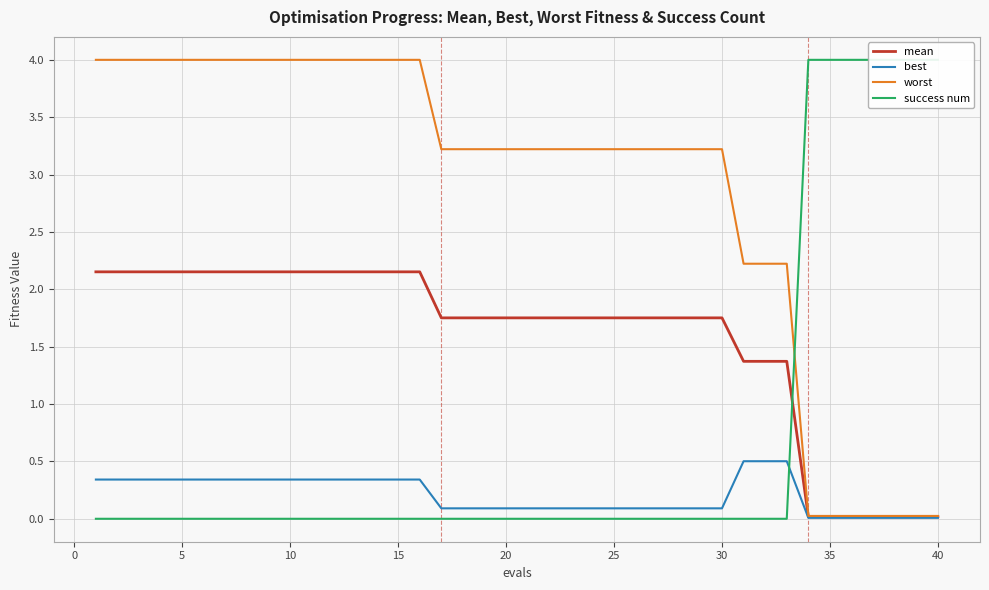

What is the value of the worst point at the 14th from the left?

4.0